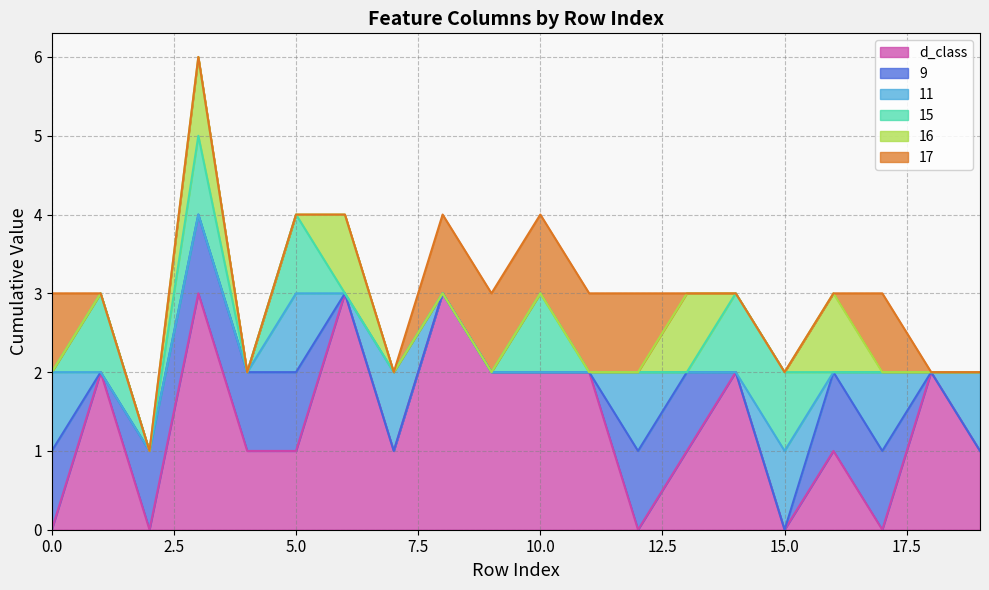

Which series has the largest range (max minus min)?

d_class